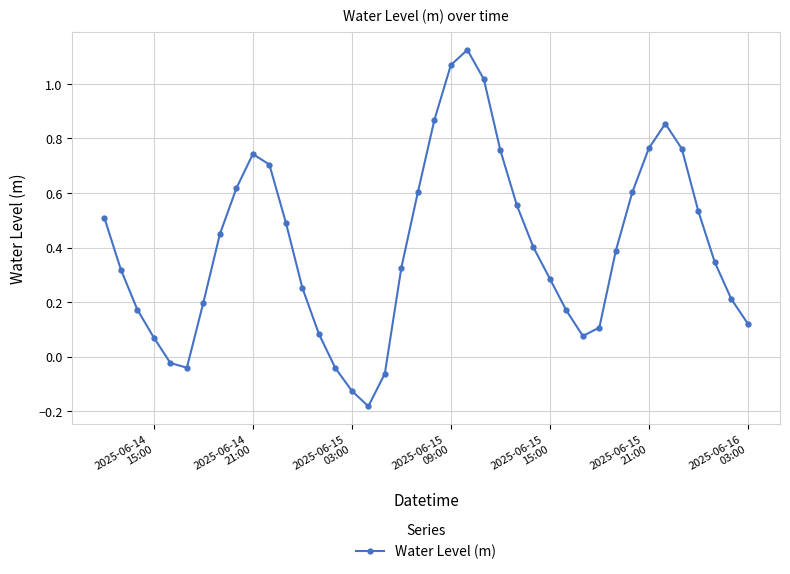

How many data points are above 0?

34